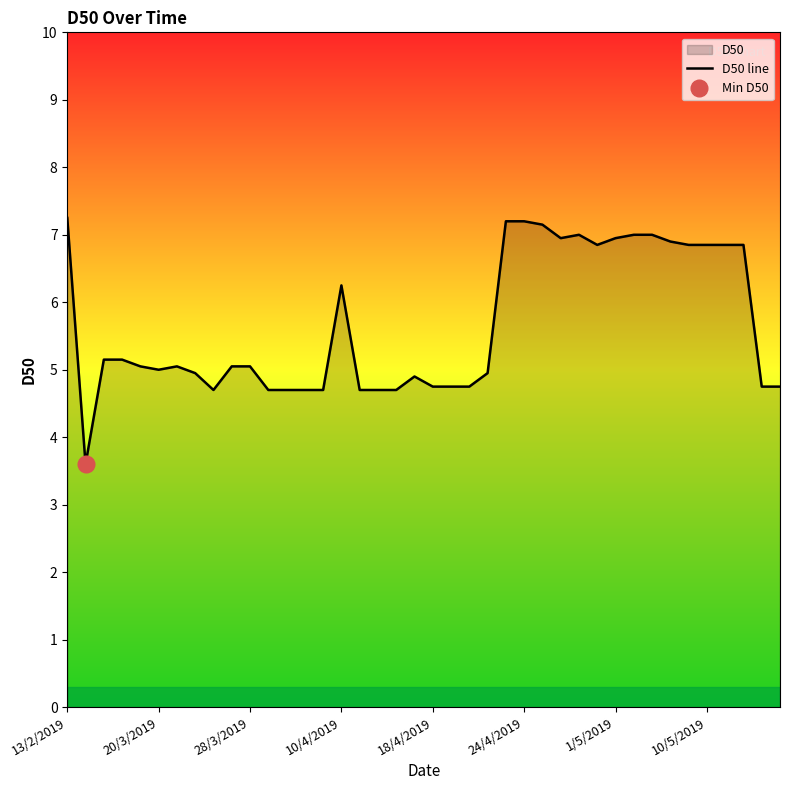

Is it true that D50 line equals 7.0 at 1/5/2019?

True